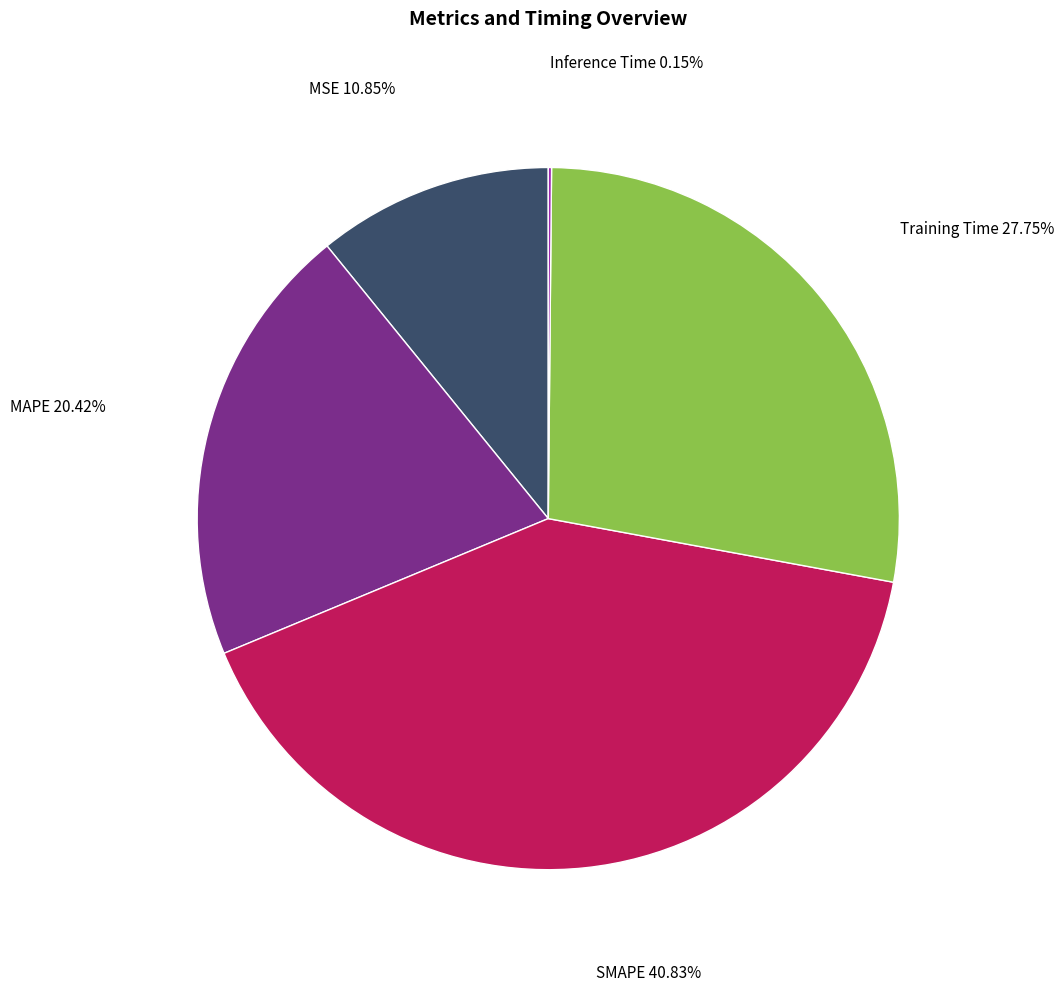

Is there a majority slice in this chart?

No